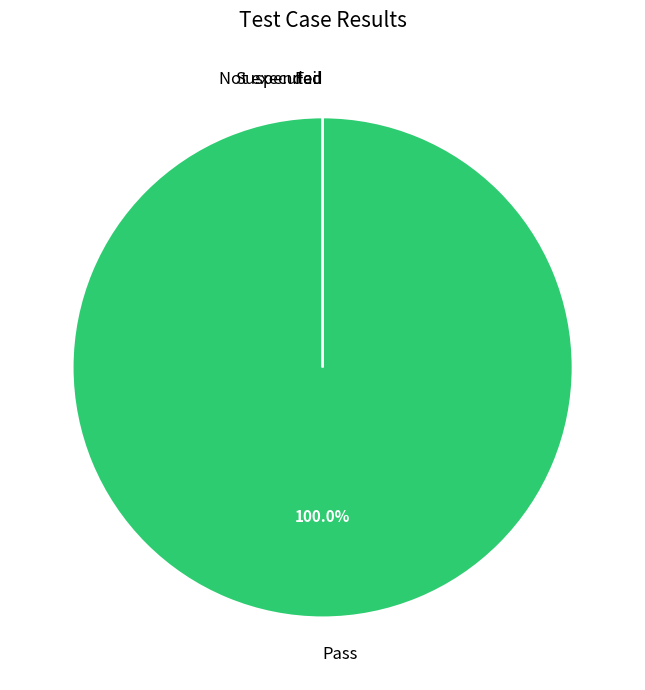

How many segments does this pie chart have?

4